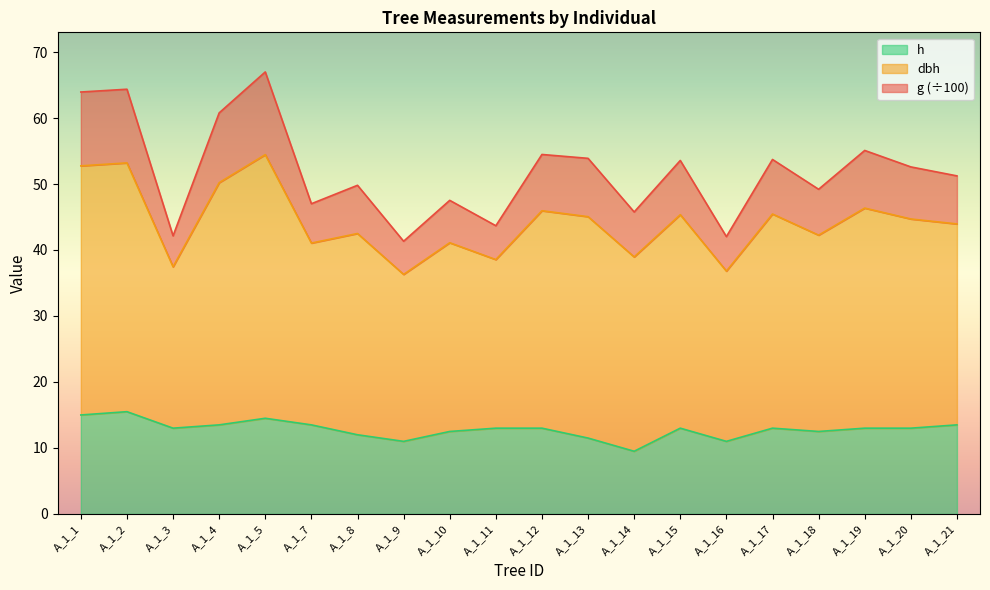

What is the total value across all series at A_1_7?

47.0